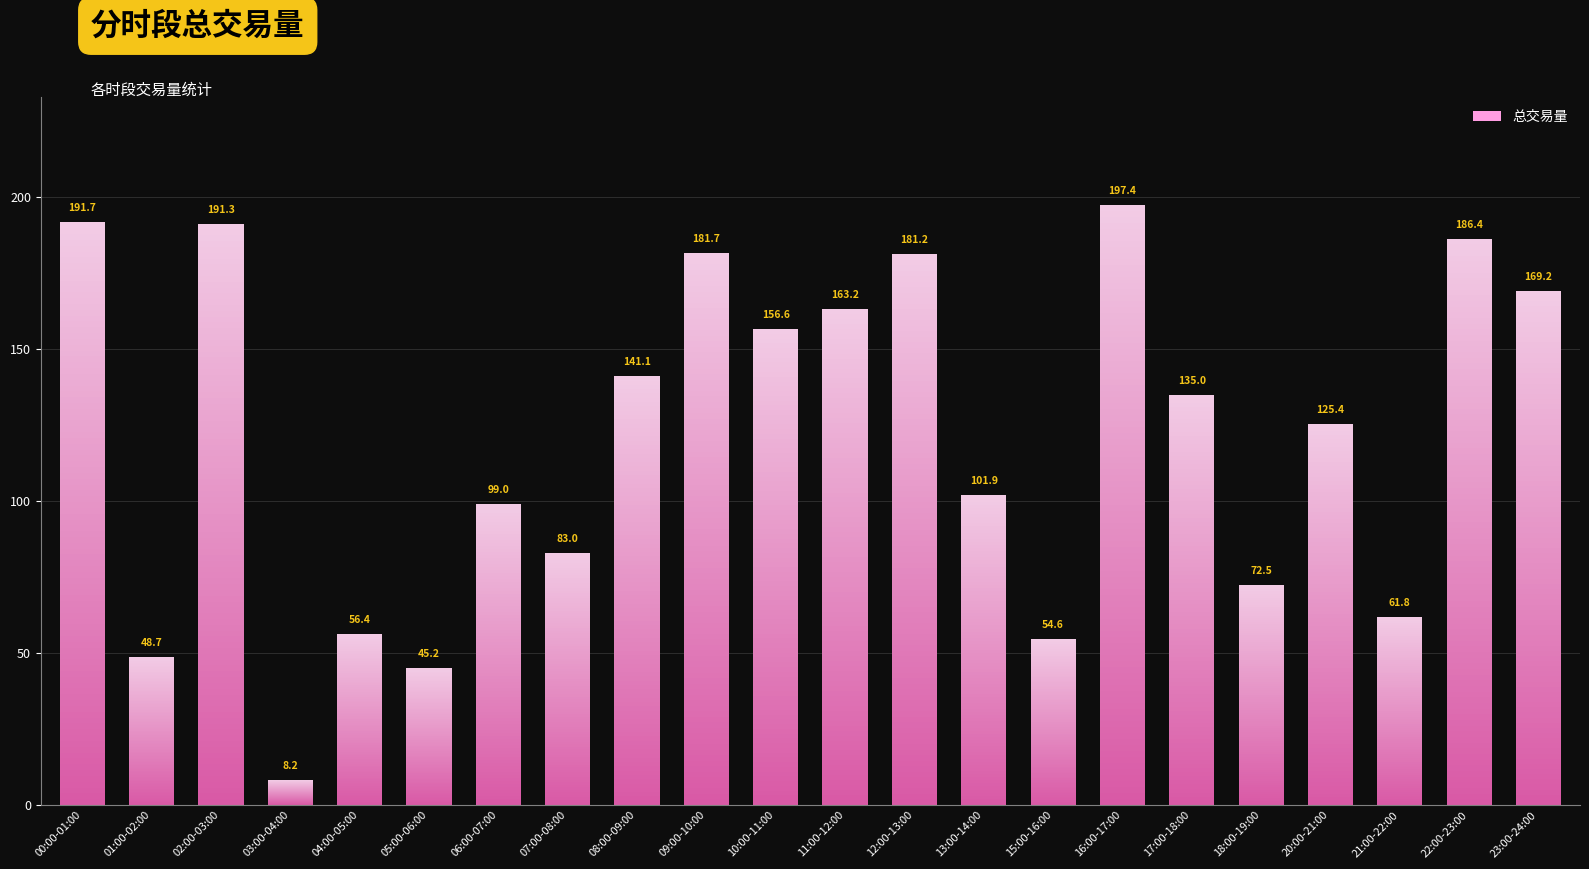

Which has a higher value, 15:00-16:00 or 10:00-11:00?

10:00-11:00